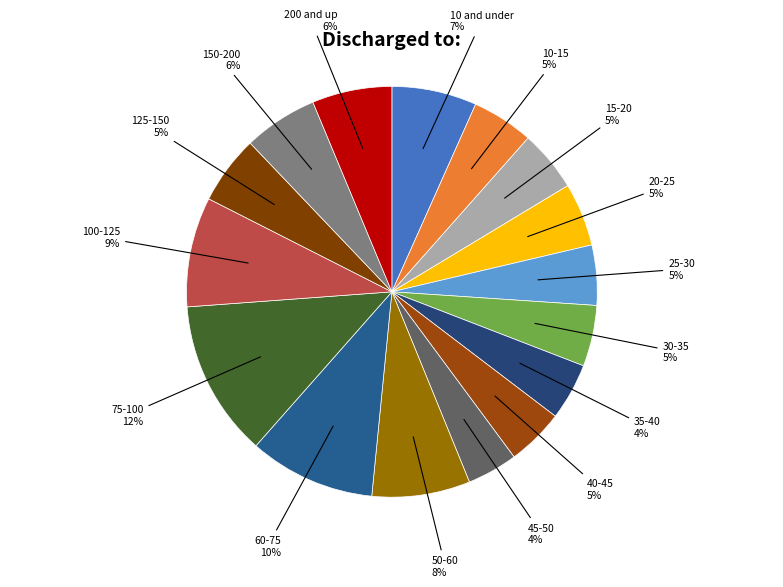

How many segments does this pie chart have?

16